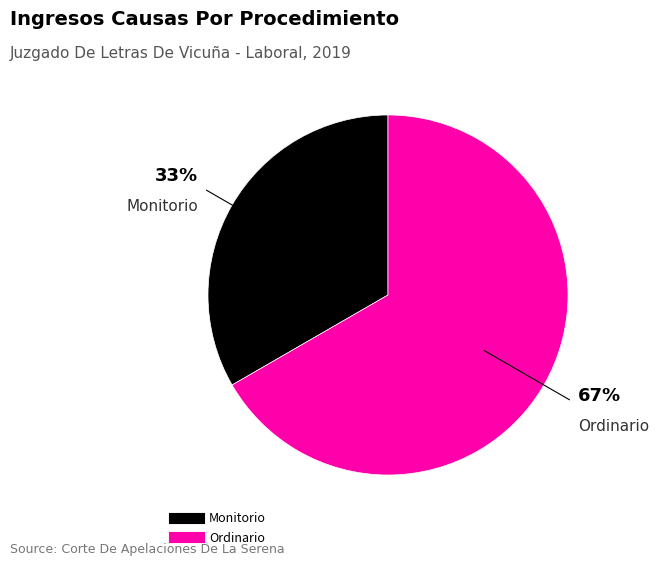

Is the sum of Ordinario and Monitorio greater than half?

Yes